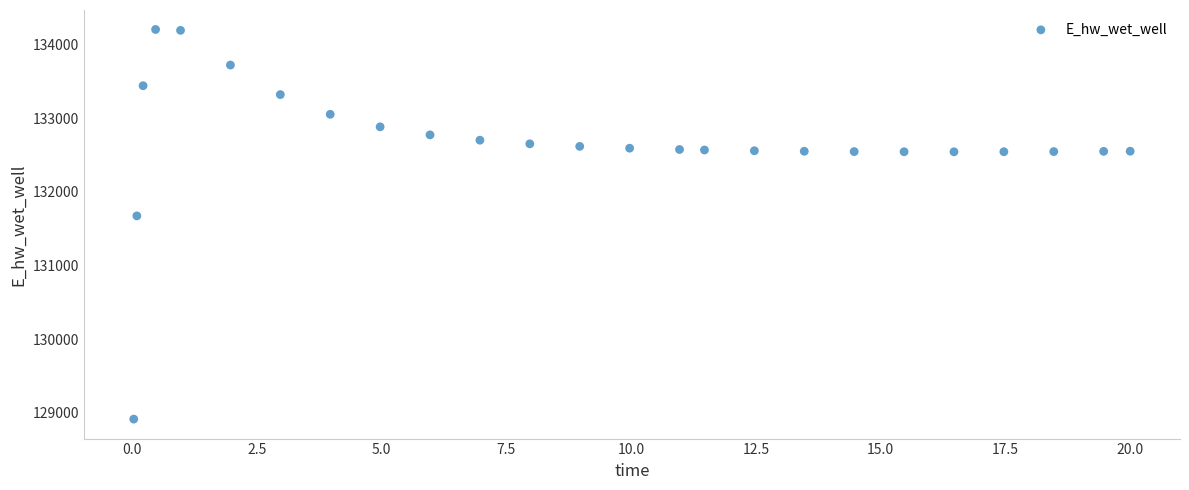

What Y value in the scatter plot is closest to 131559?

131673.7